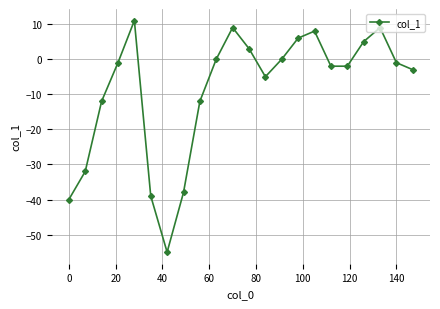

What is the value of the 17th point from the left?

-2